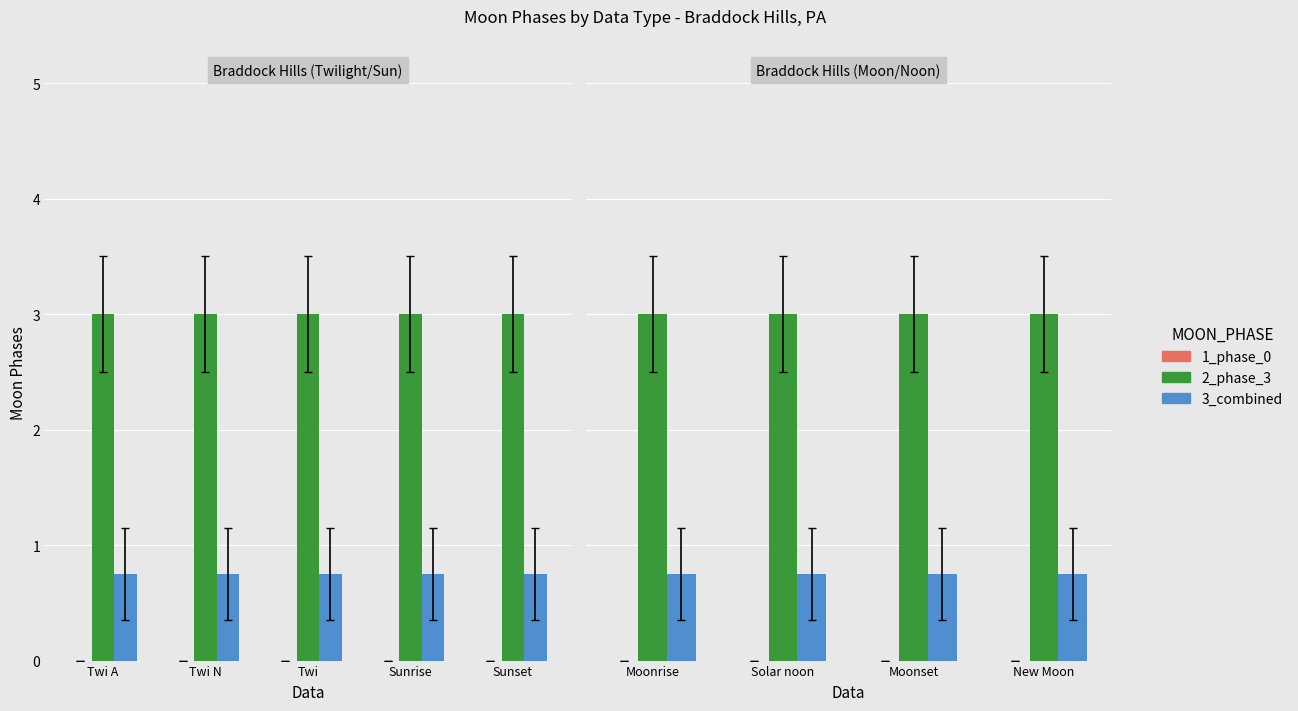

Rank the series by their maximum value, from lowest to highest.

1_phase_0, 3_combined, 2_phase_3